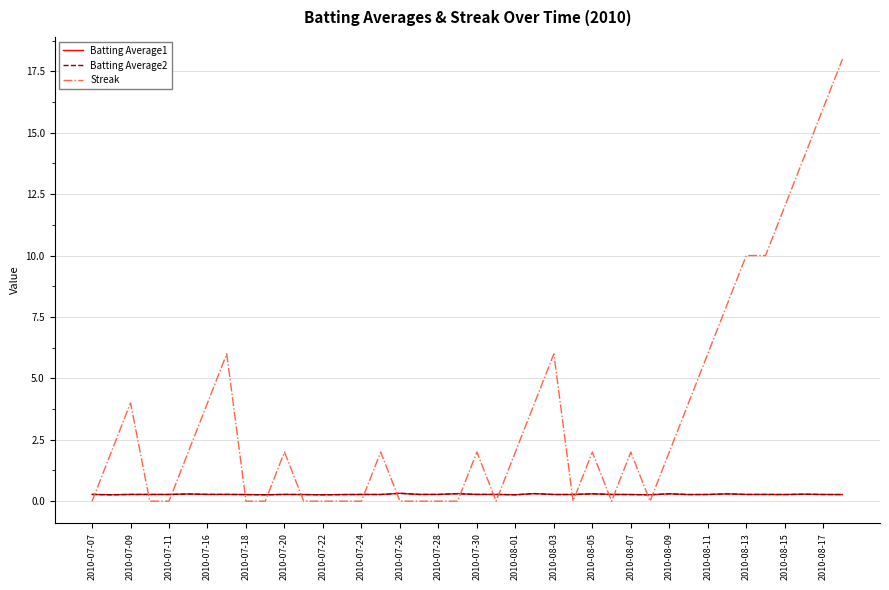

Does the chart display data point markers on the line(s)?

No